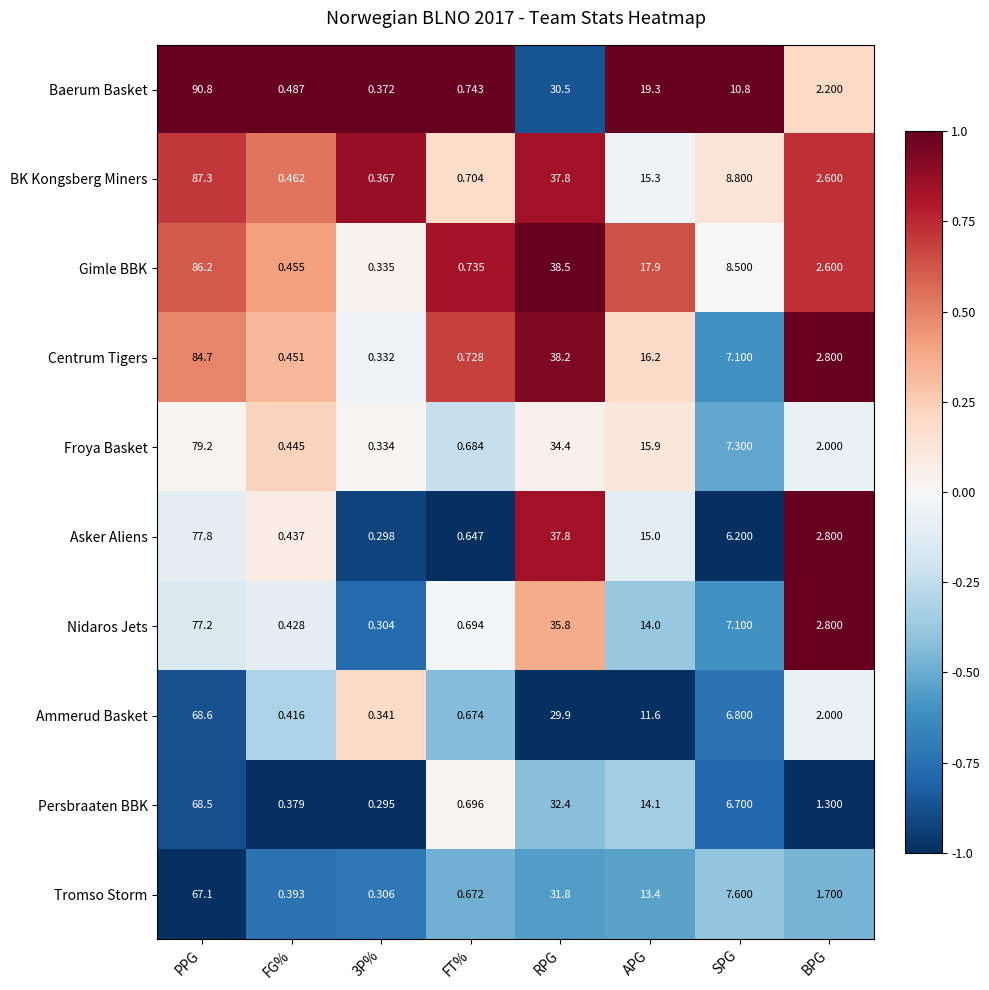

Is the value of Ammerud Basket at SPG greater than the value of Gimle BBK at 3P%?

Yes